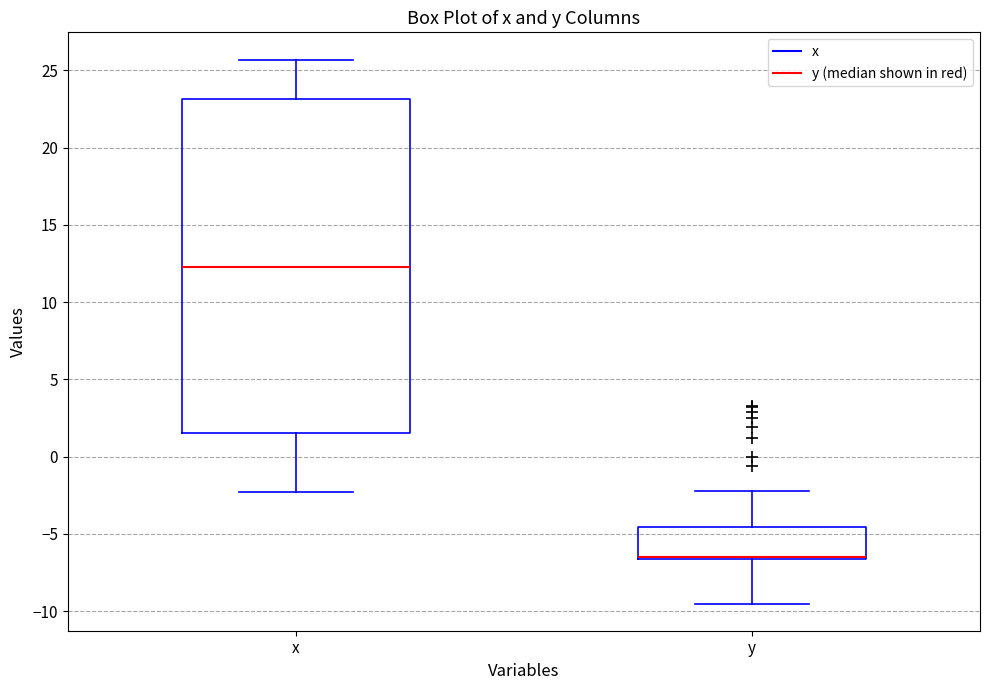

Reading left to right, transcribe this box plot: for each box, give where its median line is, the range the box spans, and where its two whiskers end, as read against the y-axis. The values are not printed on the chart, so give them approximately, as read against the axis.

x: median 12.5, box 1.5 to 23.0, whiskers -2.5 to 25.5
y: median -6.5 (drawn on the box's lower edge), box -6.5 to -4.5, whiskers -9.5 to -2.0